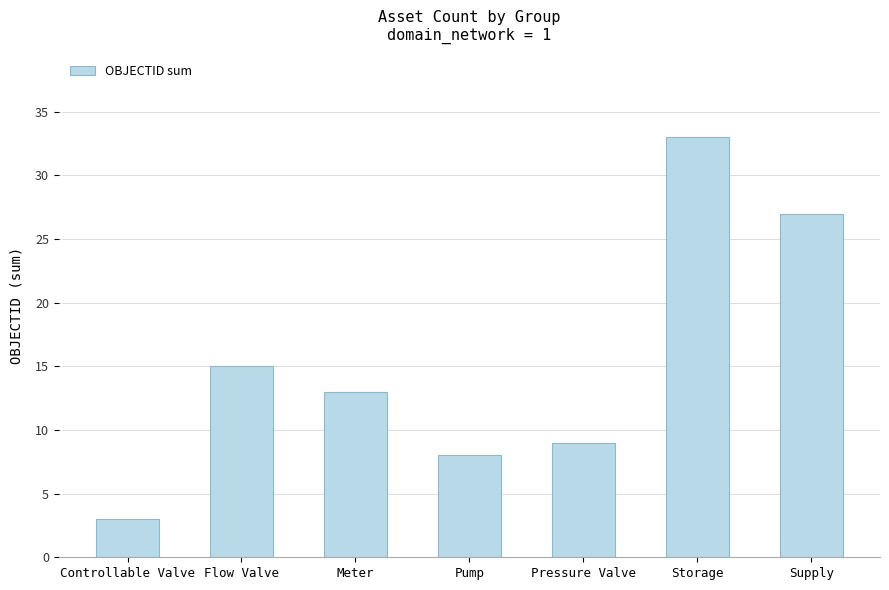

What is the change in value from Meter to Supply?

+14